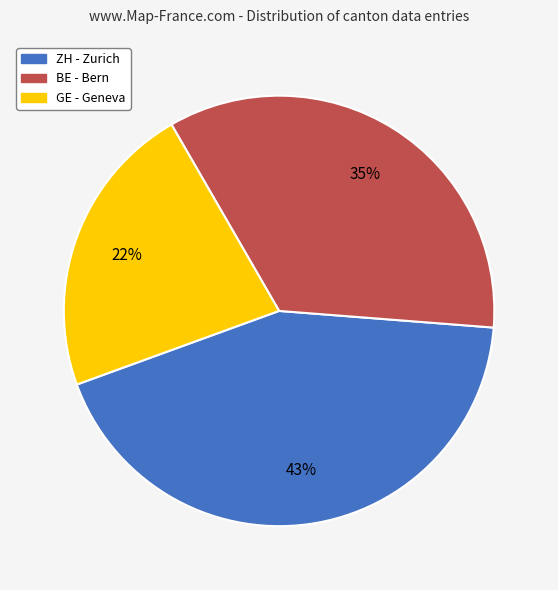

Is there any slice that represents more than half of the pie?

No